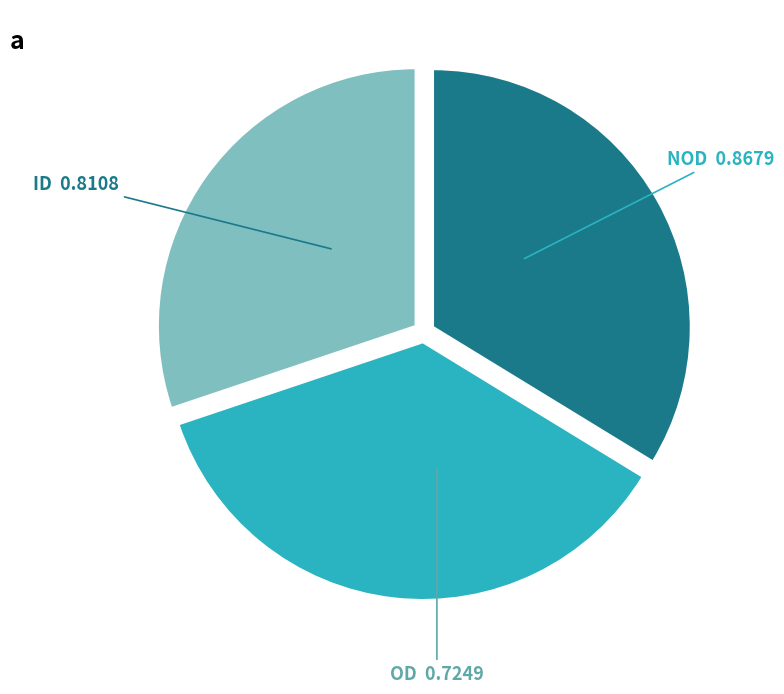

Does NOD account for over 50% of the chart?

No